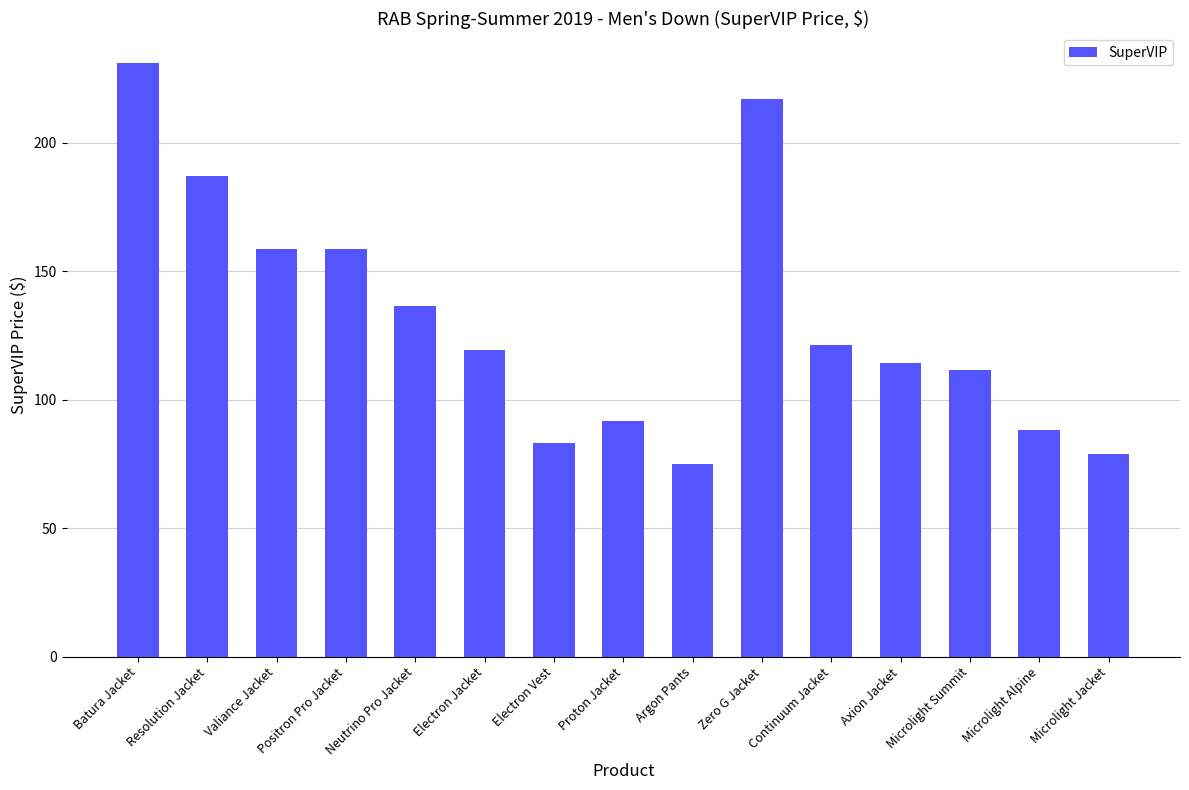

What is the minimum value shown in the chart?

75.0